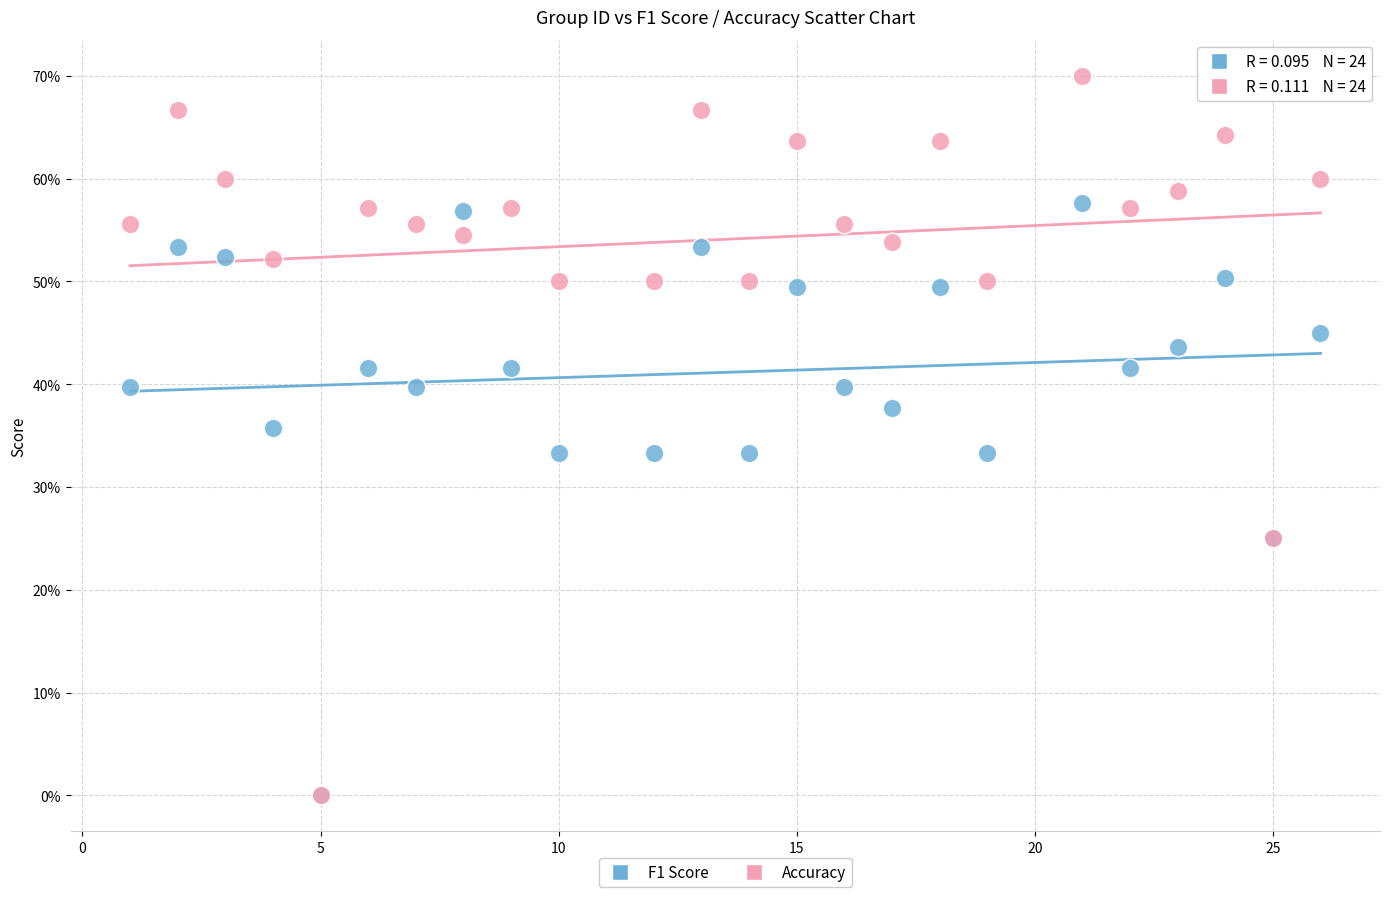

Which series contains the highest Y value?

Accuracy